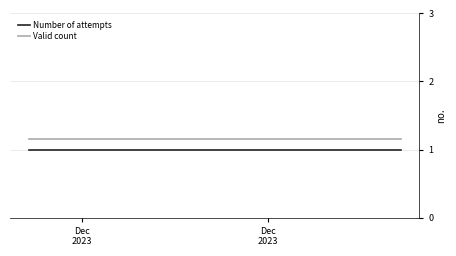

At how many categories does at least one series exceed 1?

6